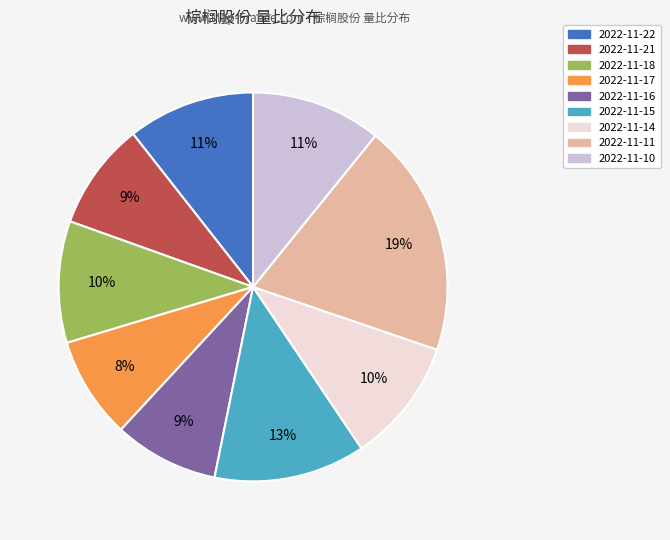

Is there a majority slice in this chart?

No